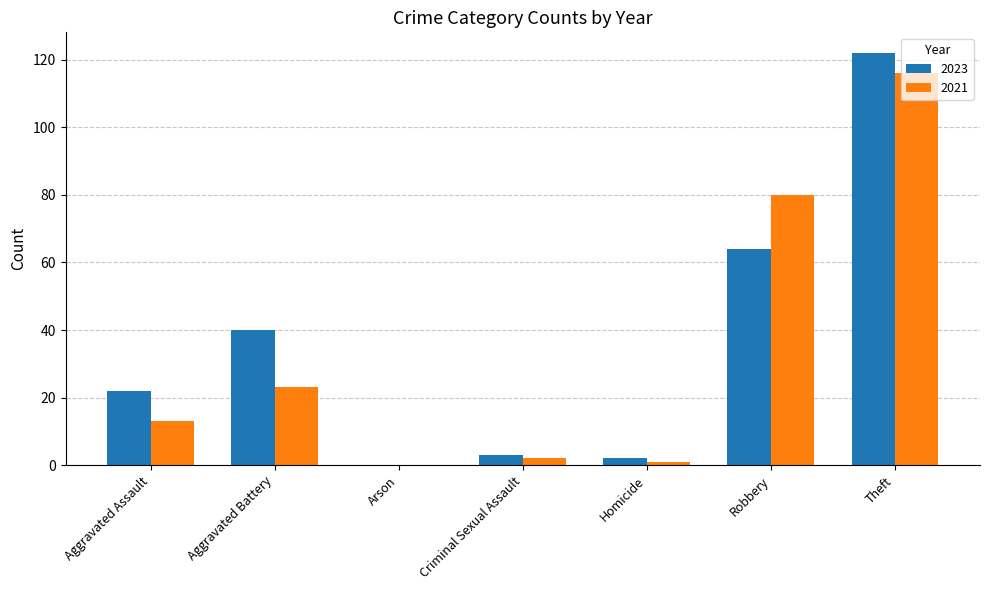

Reading left to right, list all the values displayed in this chart.

2023: Aggravated Assault=22	Aggravated Battery=40	Arson=0	Criminal Sexual Assault=3	Homicide=2	Robbery=64	Theft=122
2021: Aggravated Assault=13	Aggravated Battery=23	Arson=0	Criminal Sexual Assault=2	Homicide=1	Robbery=80	Theft=116